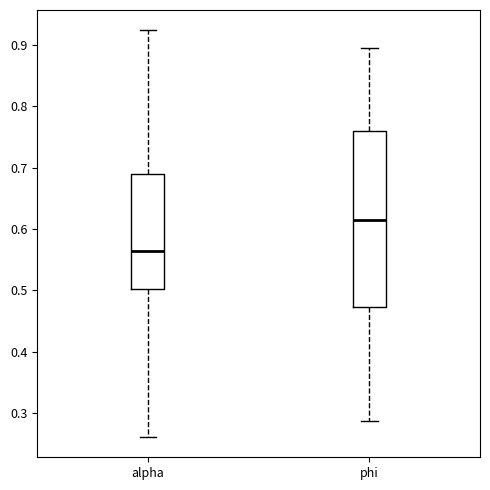

Which box's median line is the highest?

phi